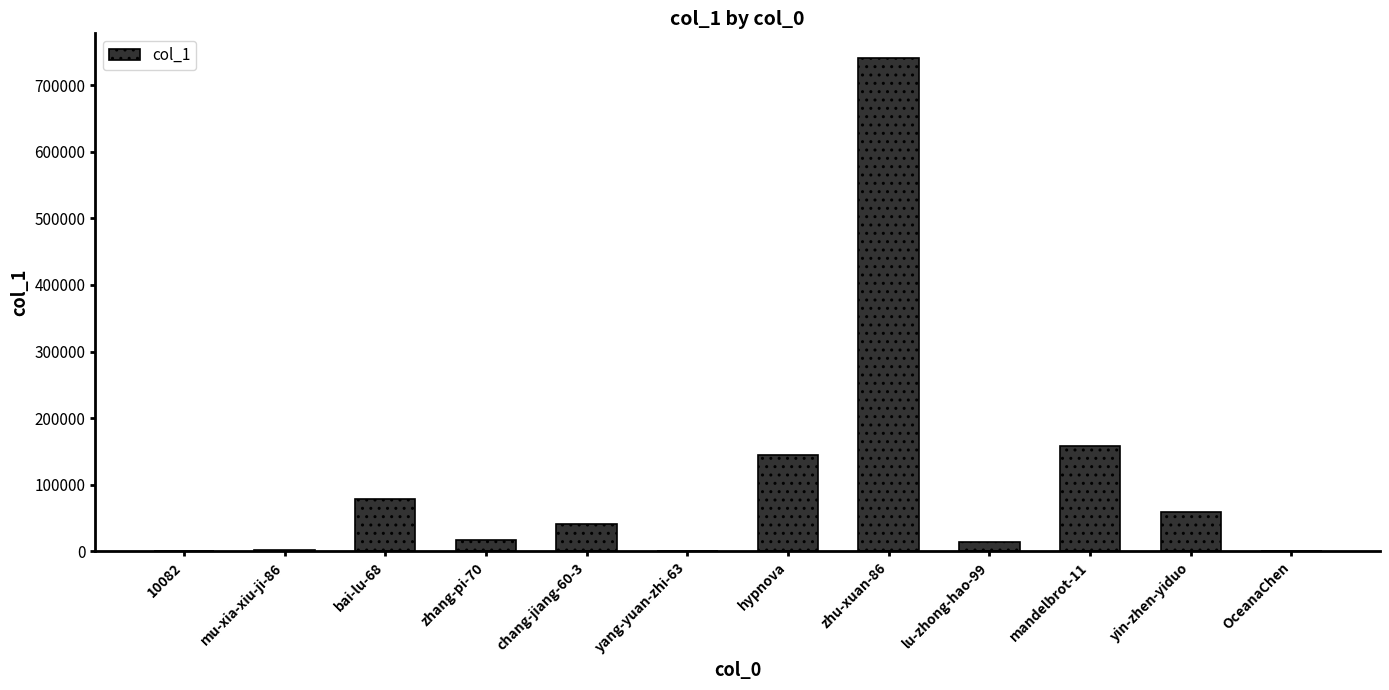

Where is the data nearest to the value 370423?

mandelbrot-11